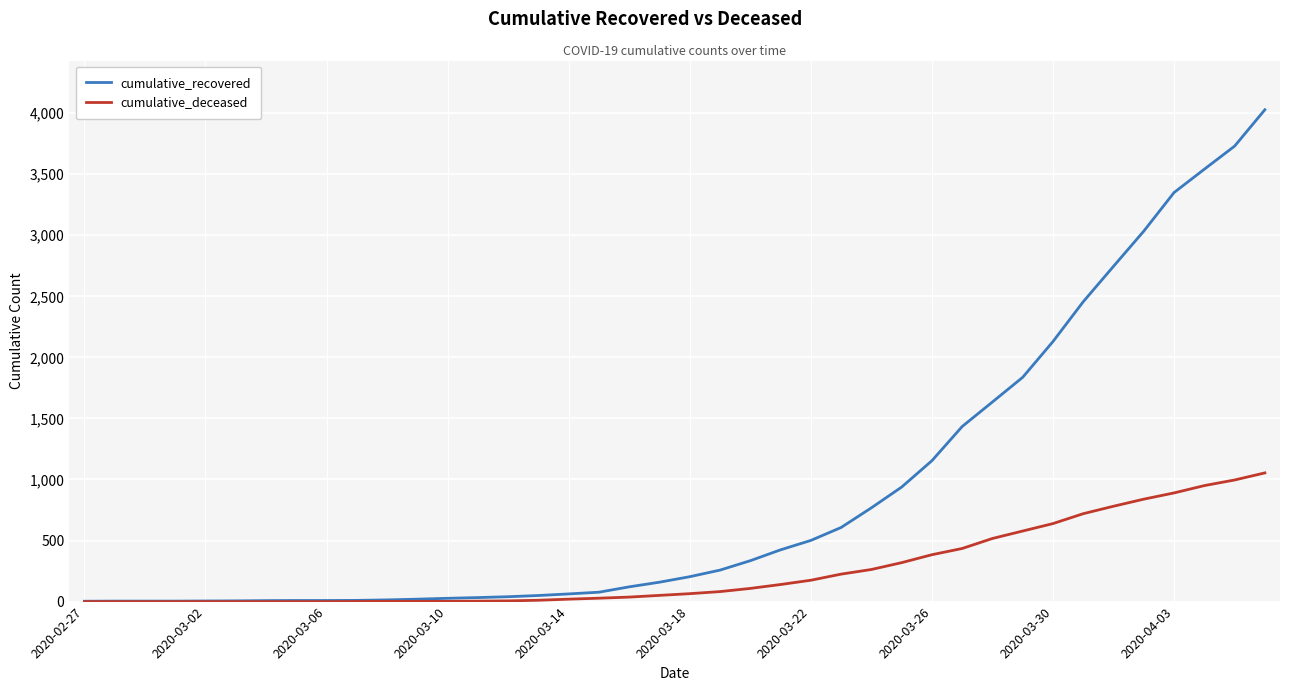

Rank the series by their maximum value, from lowest to highest.

cumulative_deceased, cumulative_recovered